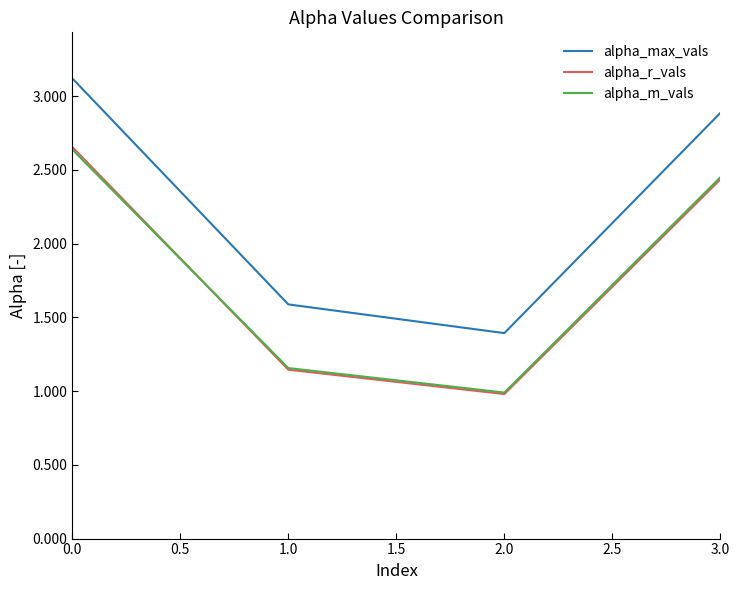

Count the number of data series in this chart.

3